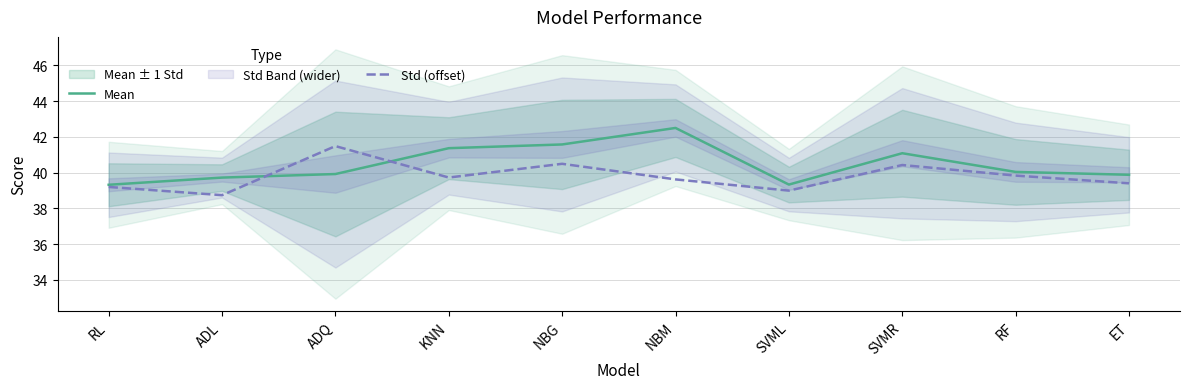

Between NBM and SVML, which series saw the biggest shift?

Mean